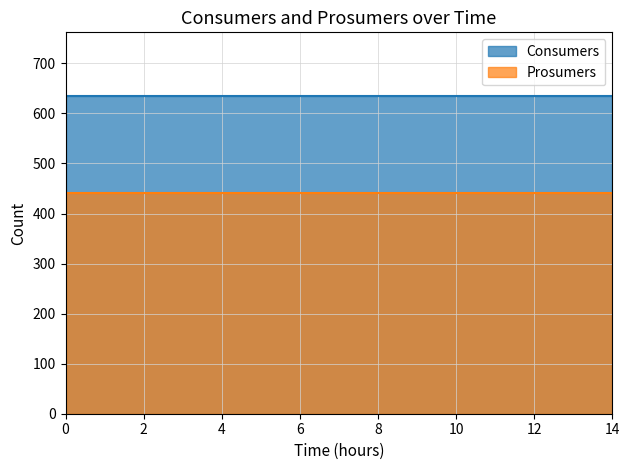

True or false: Consumers and Prosumers cross at least once.

False